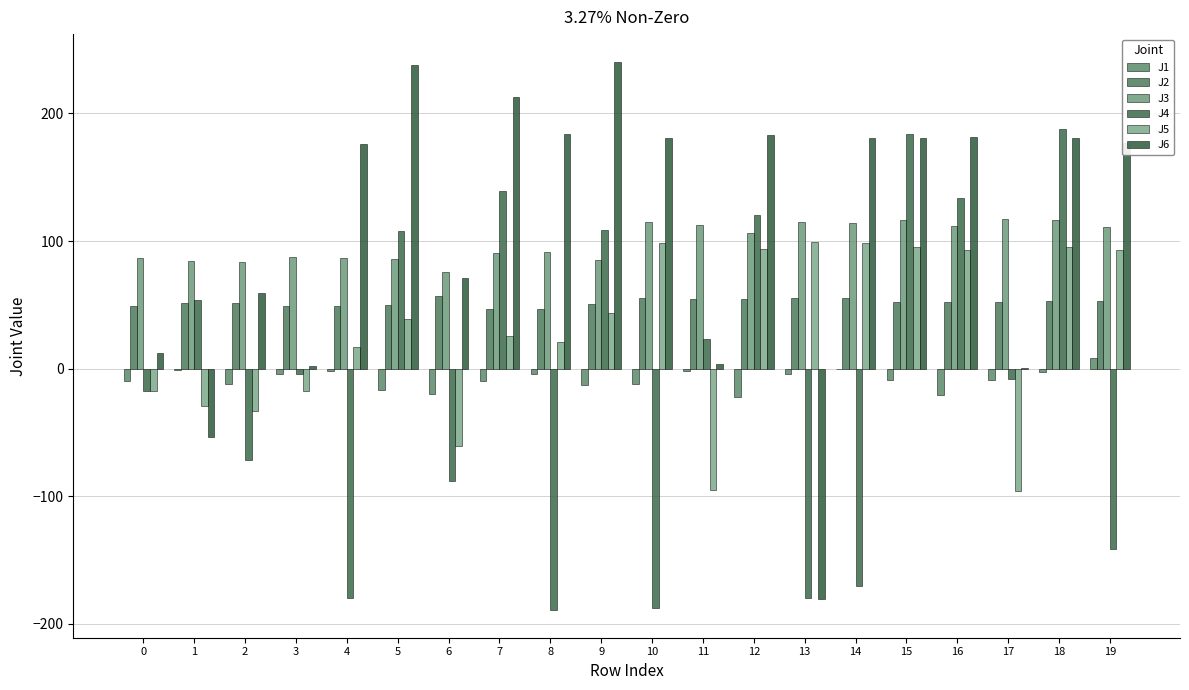

What are all the series names shown in the legend?

J1, J2, J3, J4, J5, J6